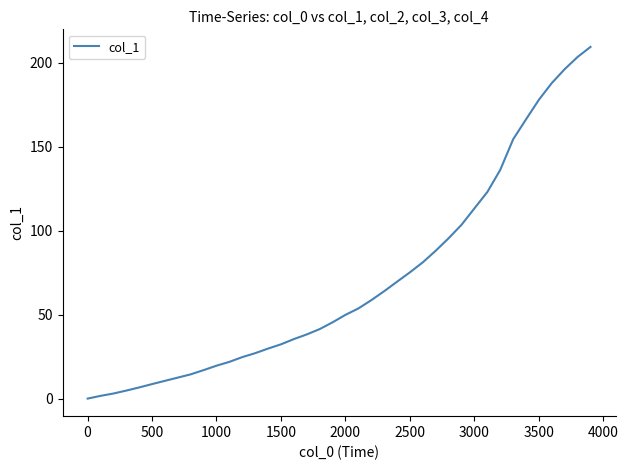

Is this an area chart (filled region under the line)?

No